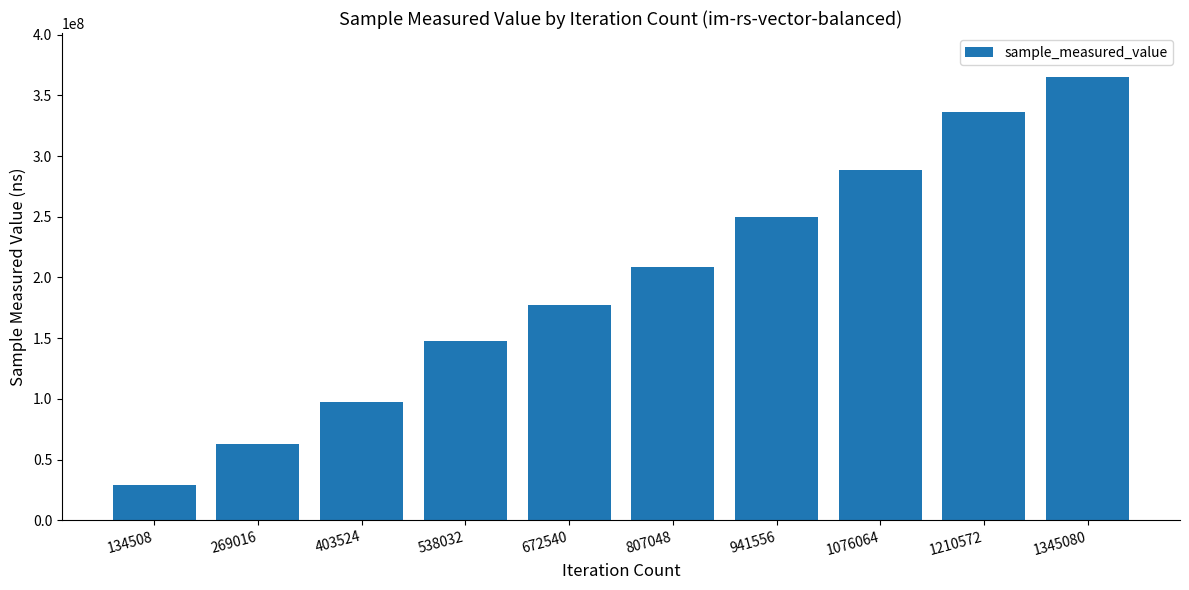

How many values are below 208851585?

5